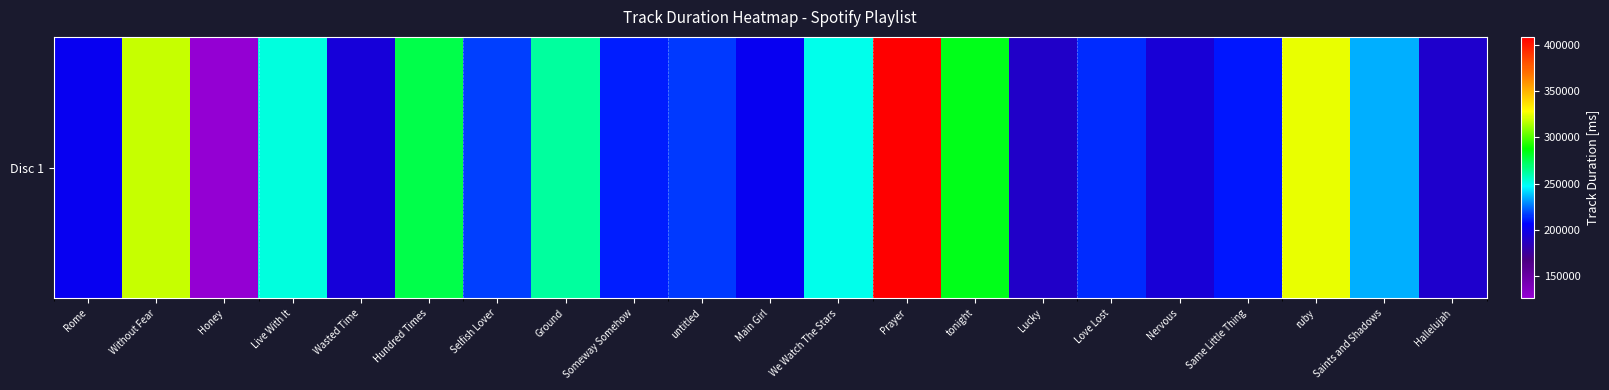

The value at Same Little Thing is 66716. True or false?

False